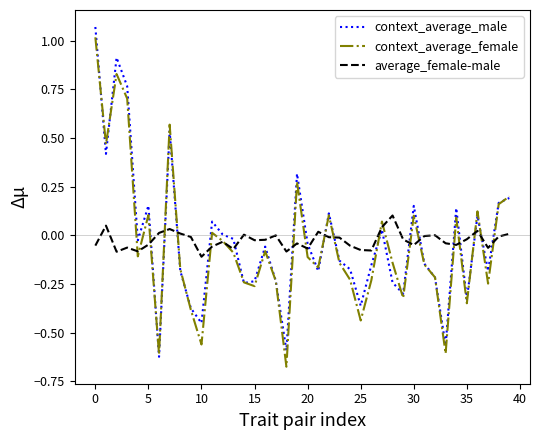

Is this an area chart (filled region under the line)?

No